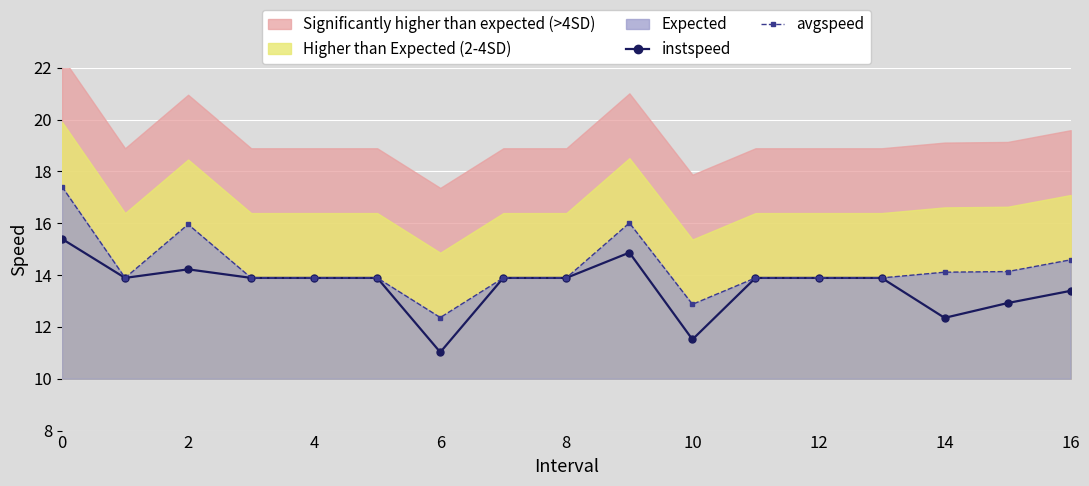

At which label does avgspeed reach its minimum?

6